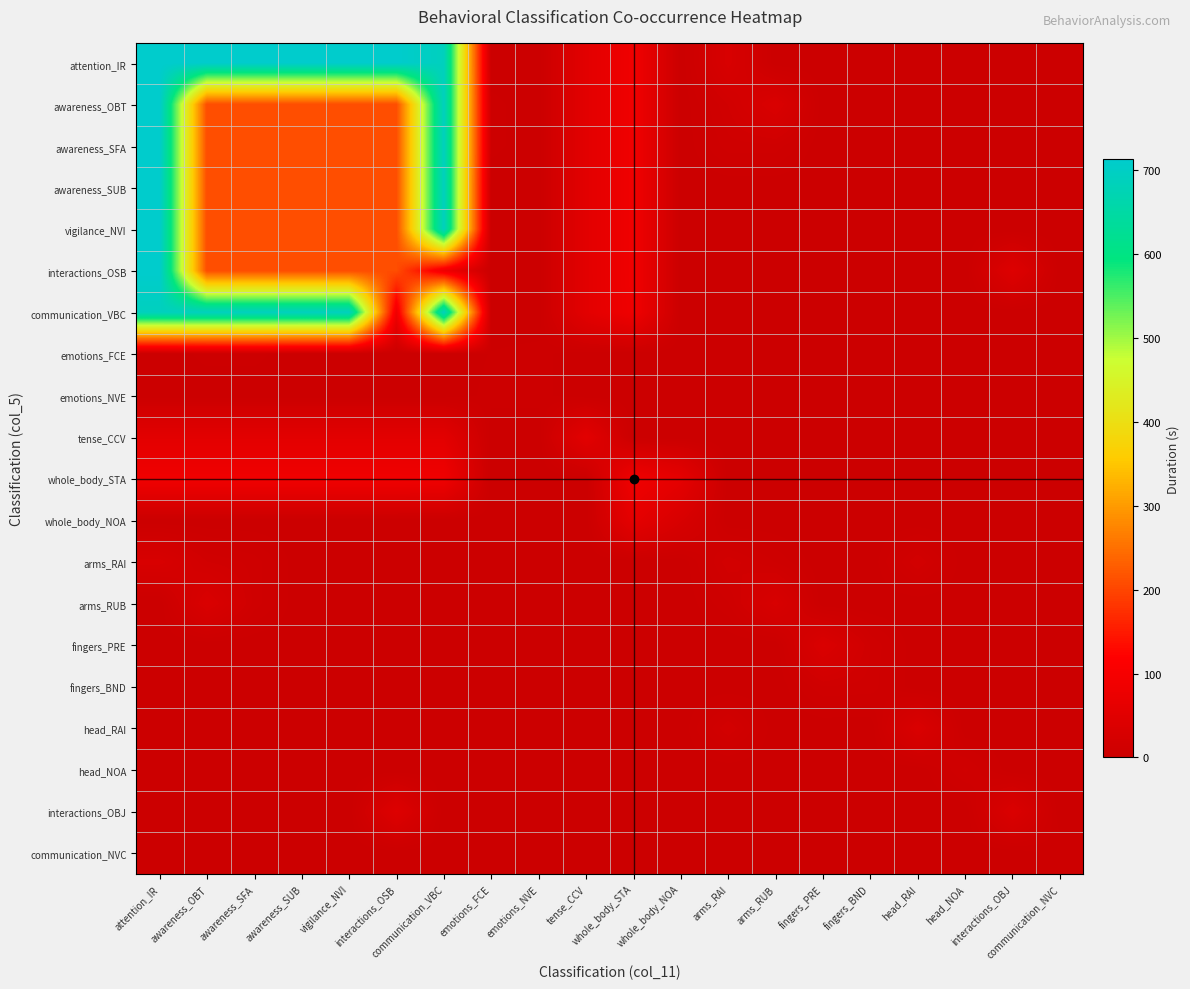

What is the total value across all series at interactions_OBJ?

78